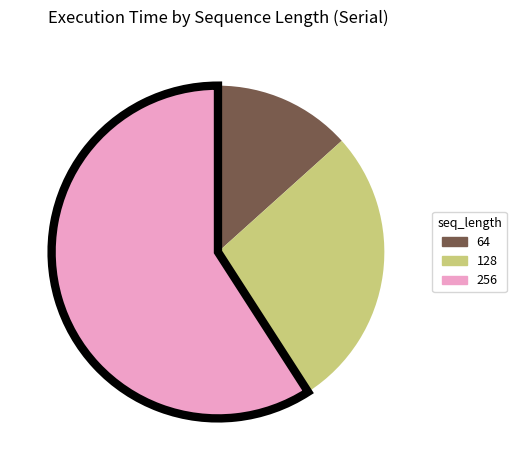

Is there a majority slice in this chart?

Yes